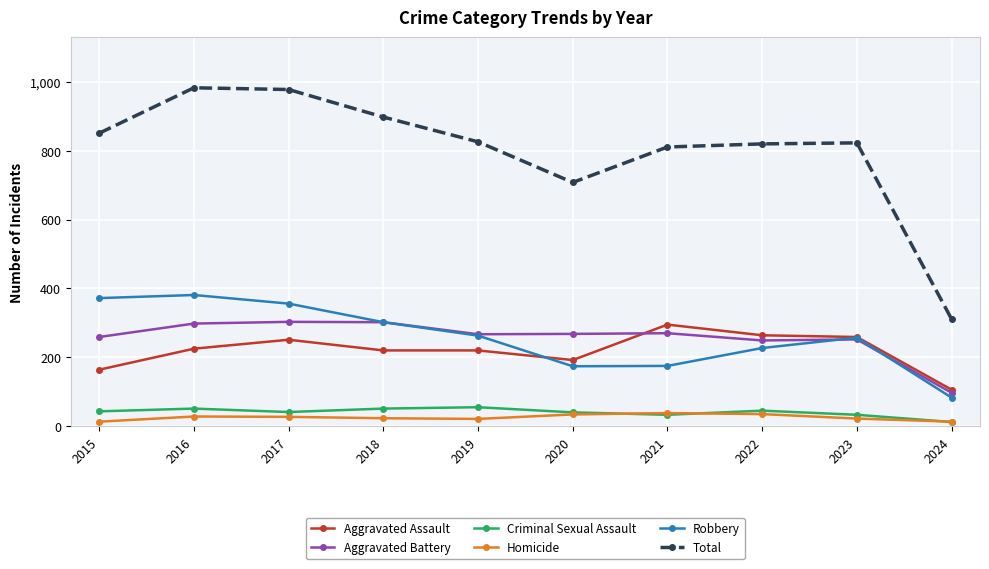

Where do Aggravated Battery and Aggravated Assault first cross each other?

2020 and 2021